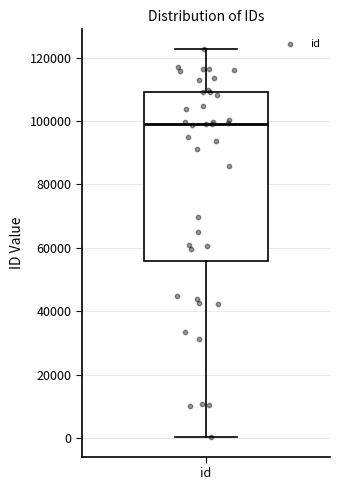

Read this box plot against the y-axis: the position of the median line, the range covered by the box, and the ends of both whiskers. The values are not printed on the chart, so give them approximately, as read against the axis.

median 98000, box 56000 to 110000, whiskers 0 to 122000